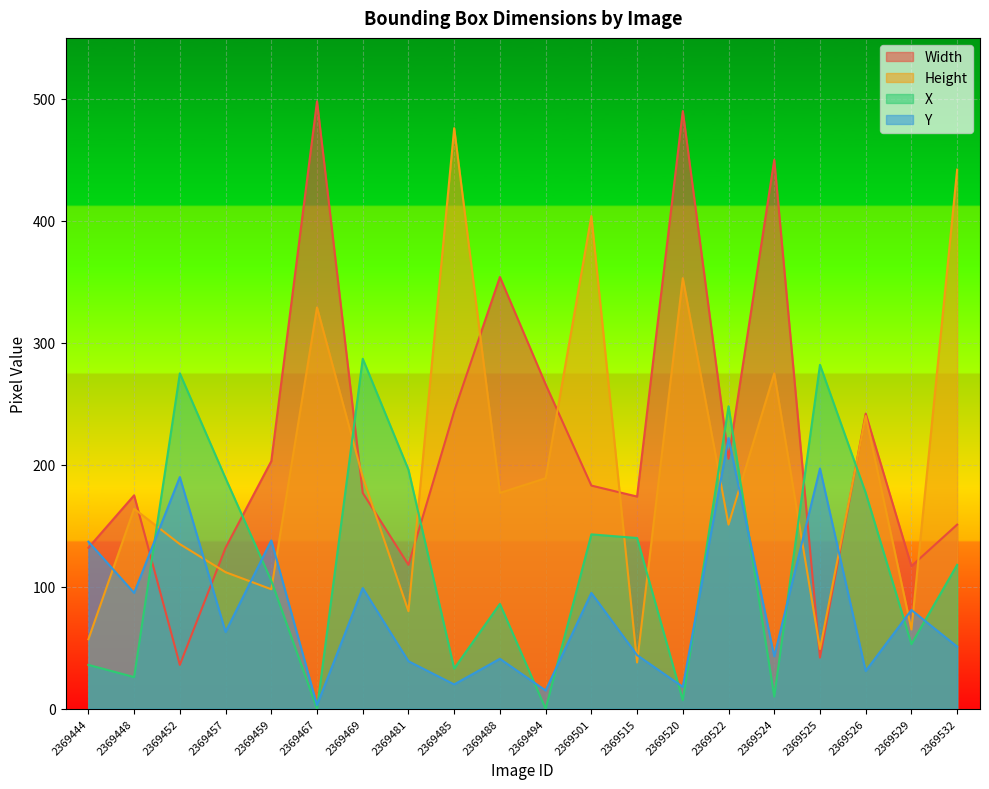

What is the difference between the maximum and minimum values in the Height series?

438